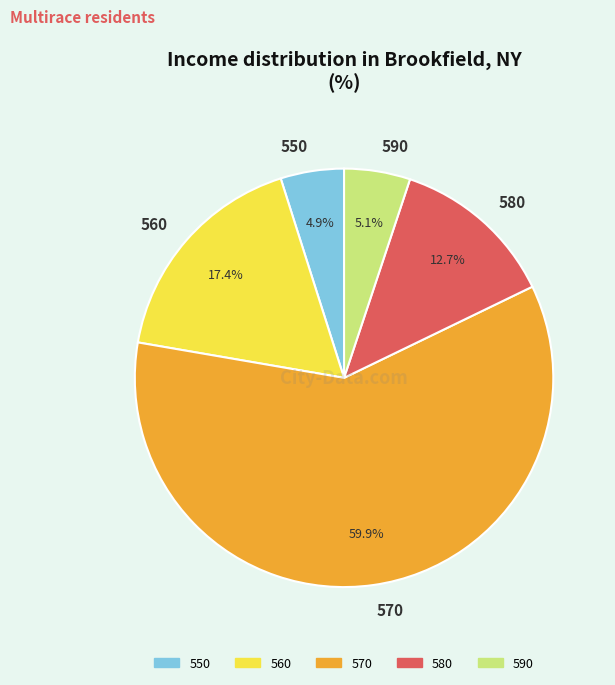

What percentage do 550 and 580 together represent?

17.6%